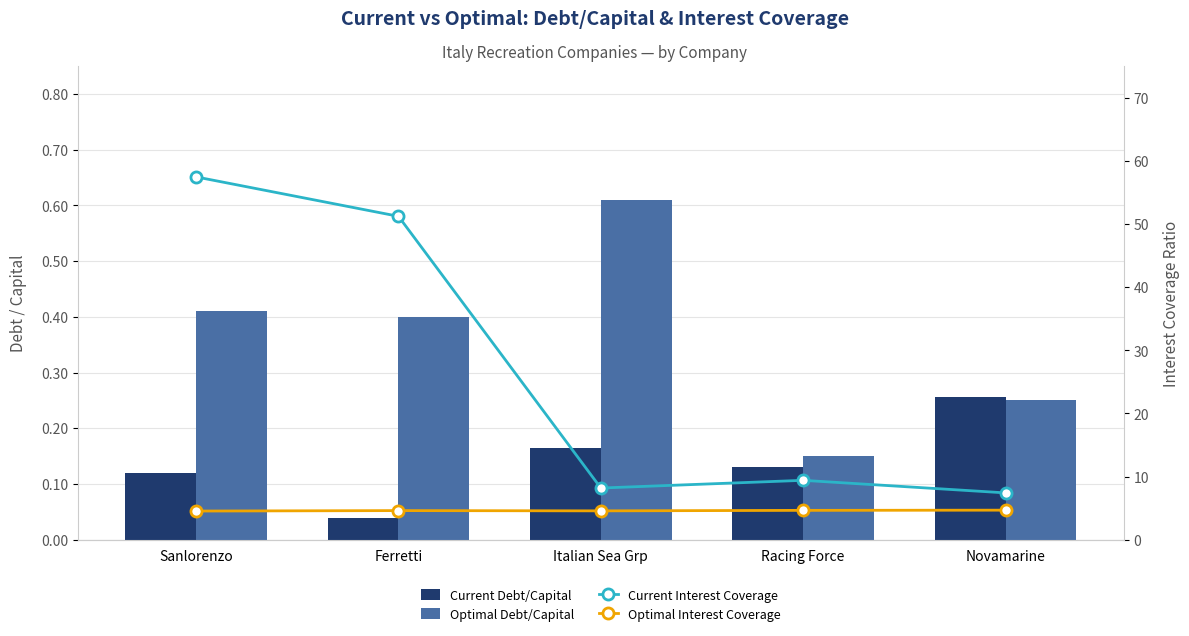

Is it true that Current Debt/Capital equals 0.1 at Sanlorenzo?

False